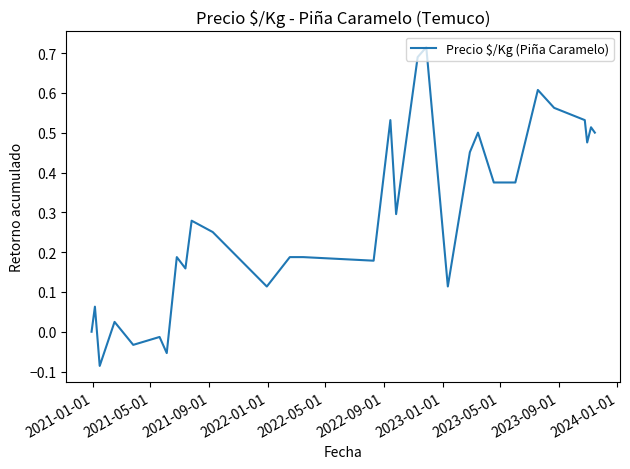

What is the difference between the maximum and minimum values?

0.8